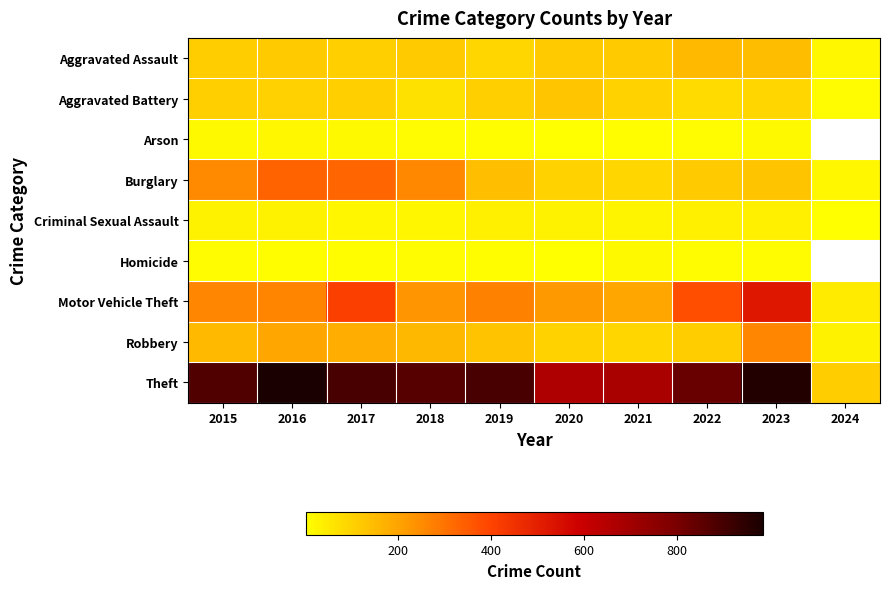

What is the difference between the maximum and minimum values in the Criminal Sexual Assault series?

34.0